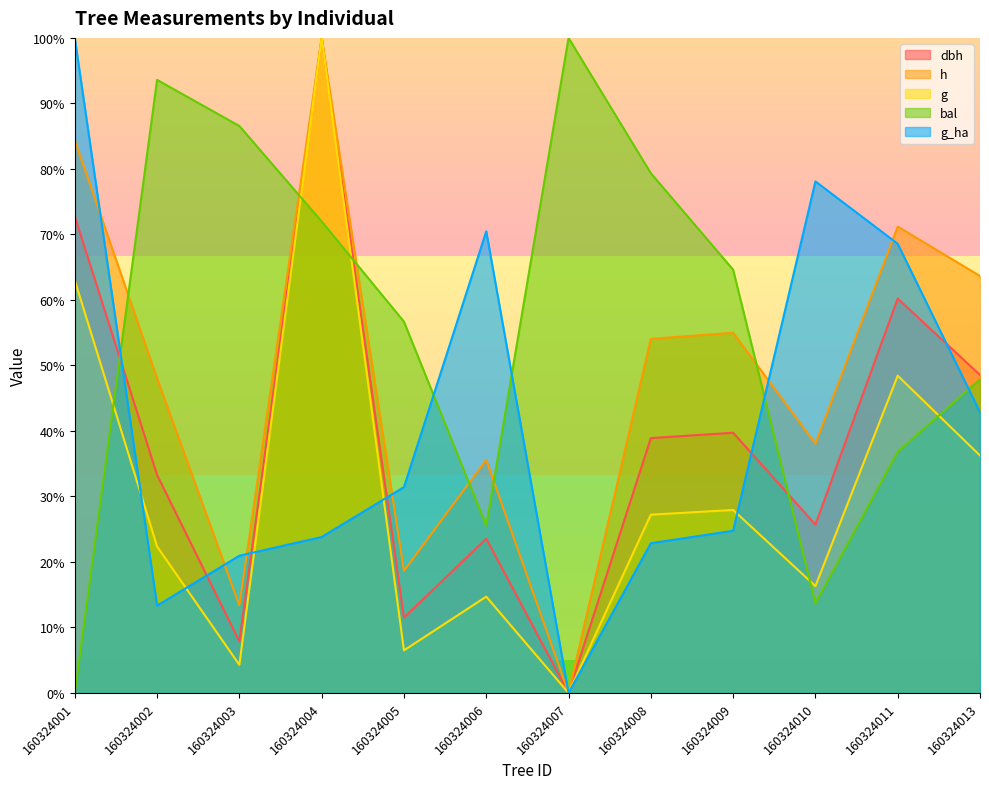

True or false: bal has more than 0 interior local peaks.

True